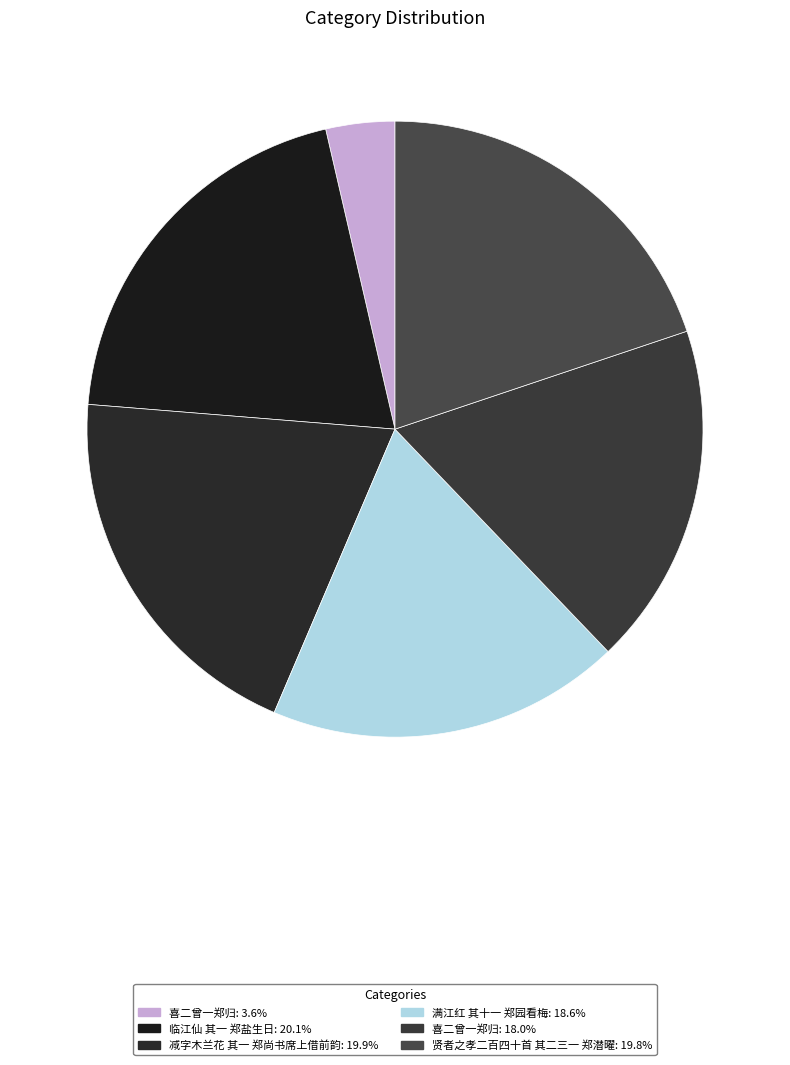

Is there a majority slice in this chart?

No